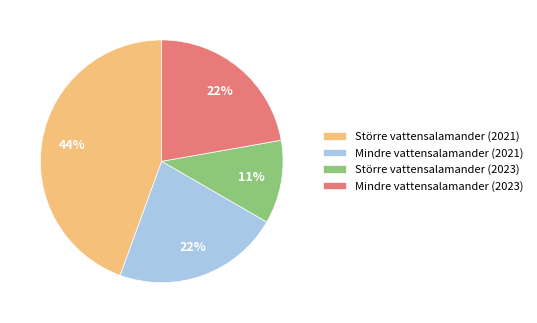

Which category has the smallest portion of the pie?

Större vattensalamander (2023)